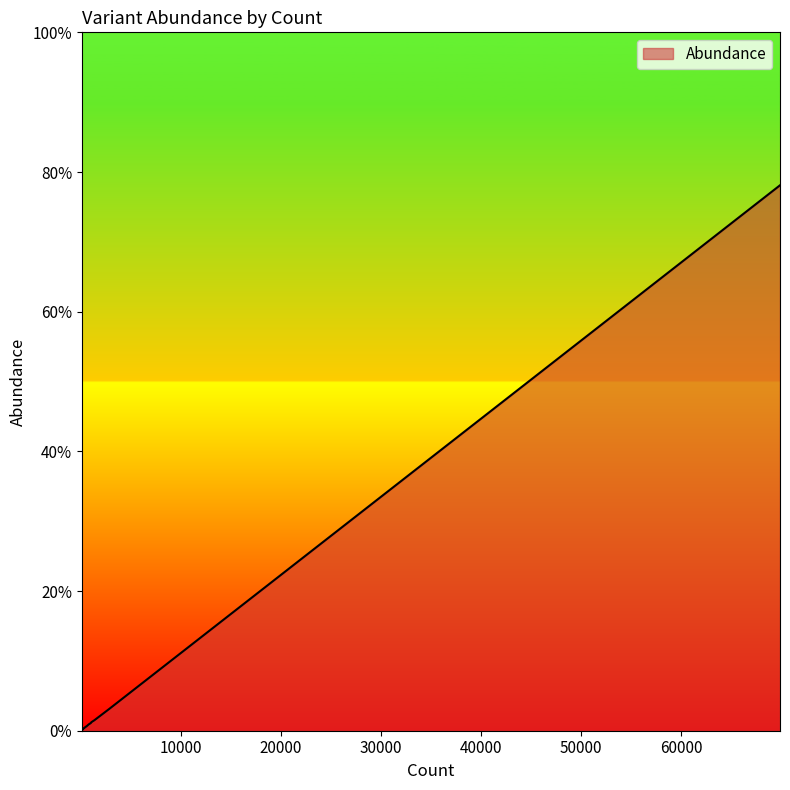

Does the chart display data point markers on the line(s)?

No